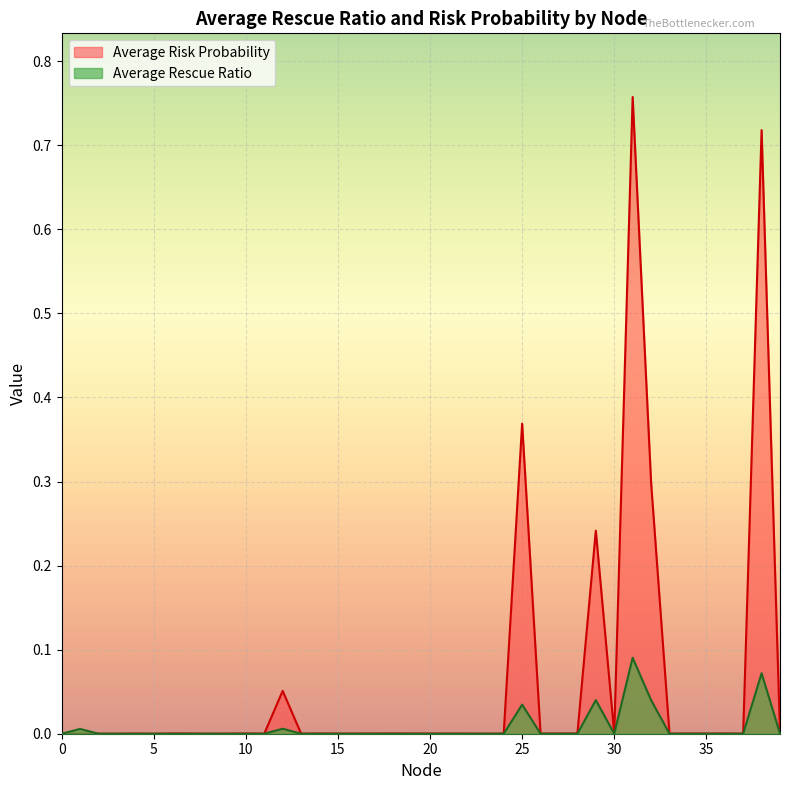

True or false: Average Rescue Ratio has more than 1 points higher than both neighbors.

True